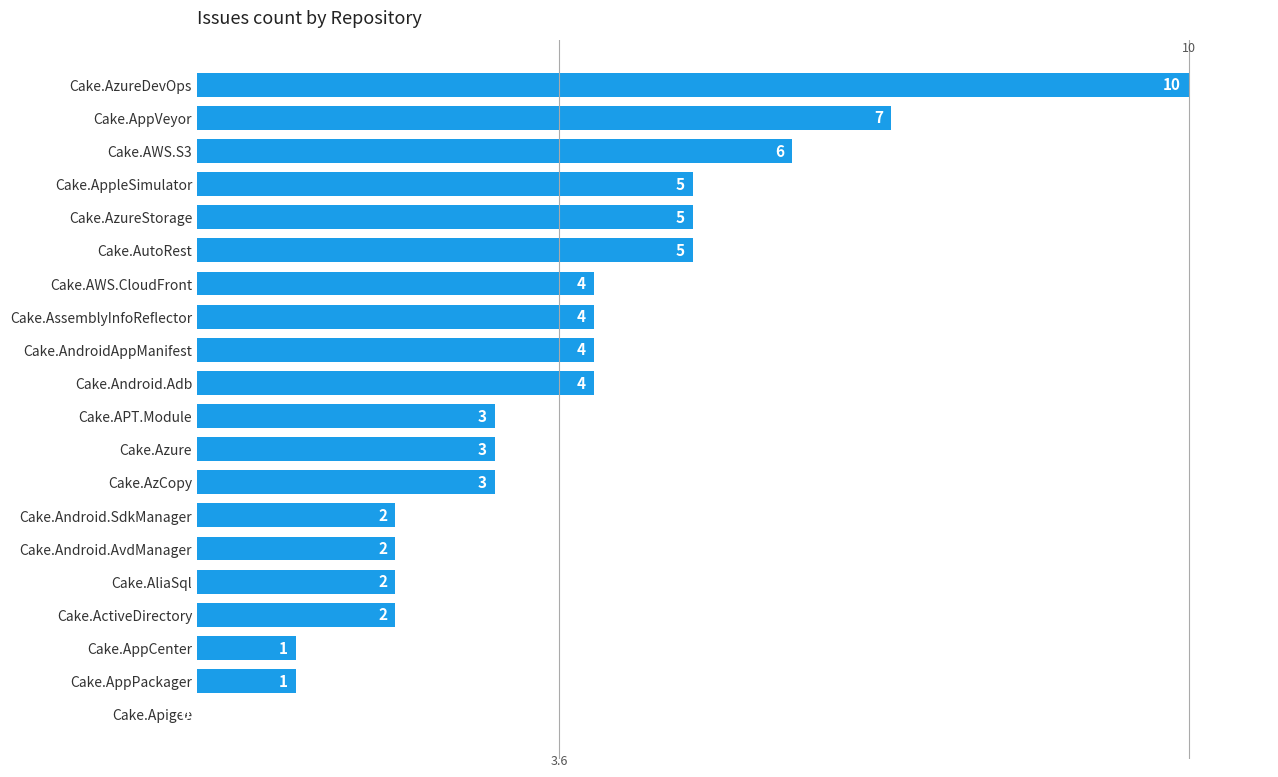

The chart shows a value of 3 at Cake.ActiveDirectory. True or false?

False